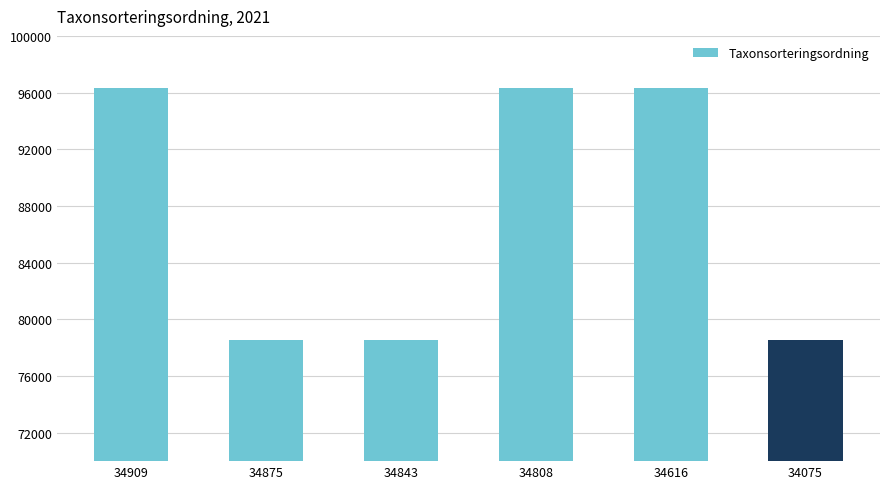

What is the value of the 2nd bar from the left?

78570